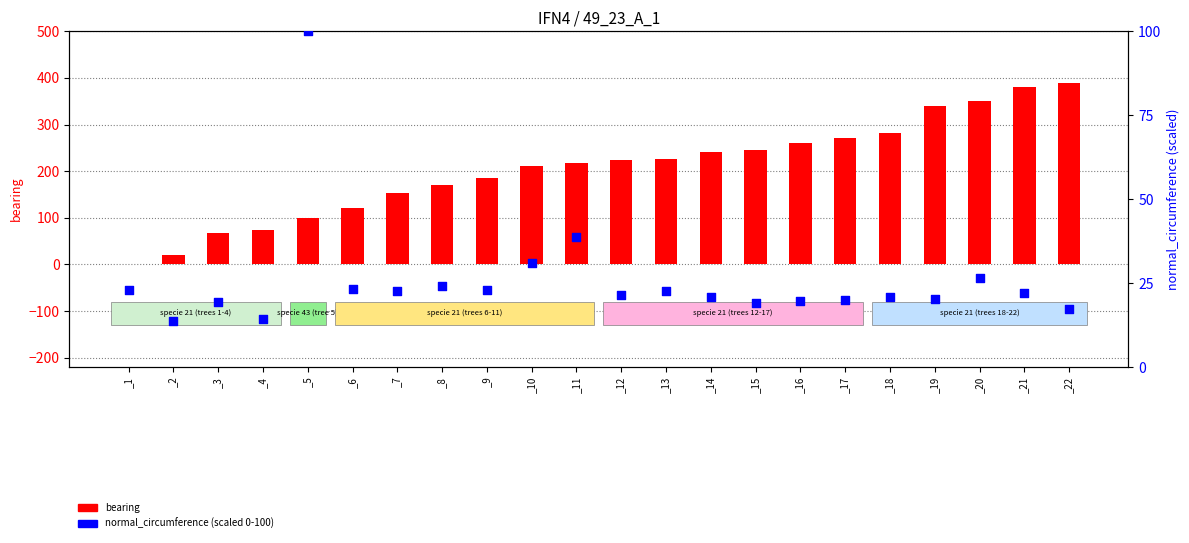

What is the total value across all series at _20?

376.5